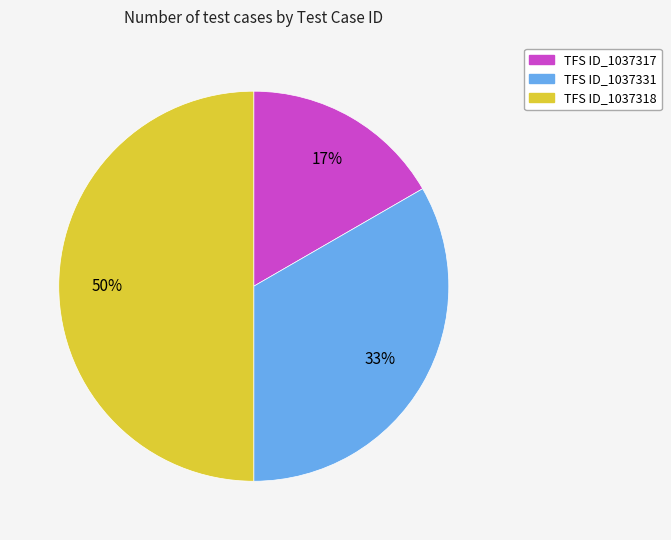

To the nearest percent, what is the difference between the TFS ID_1037318 and TFS ID_1037317 slice percentages?

33%